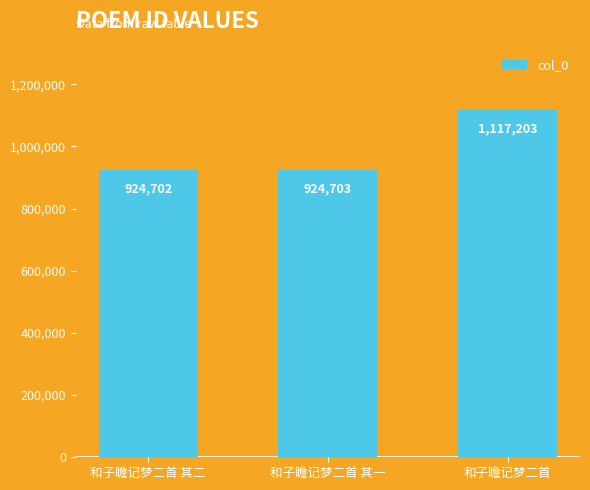

What is the label of the 2nd bar from the right?

和子瞻记梦二首 其一